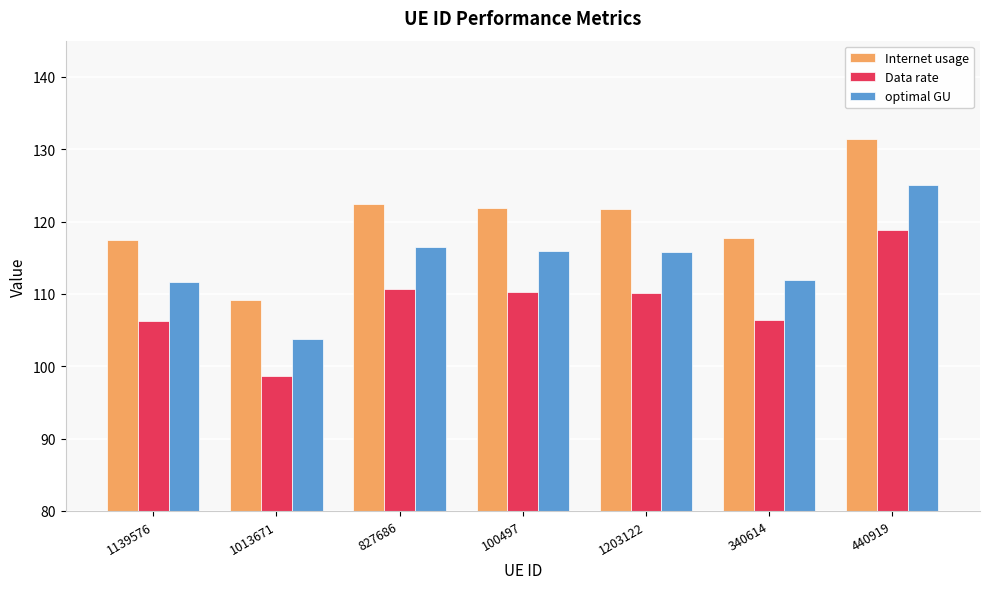

What is the difference between the maximum and minimum values in the Internet usage series?

22.3